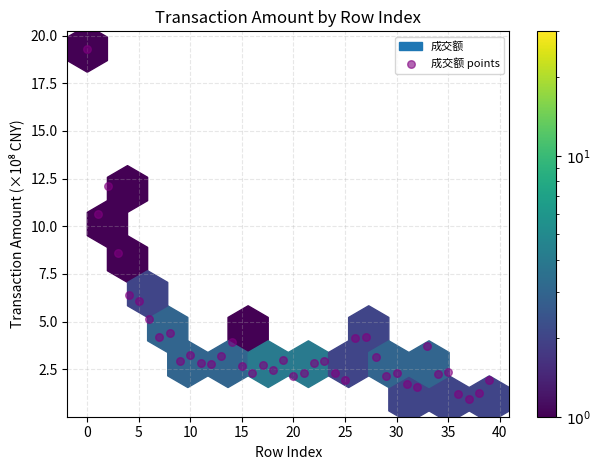

What is the range of Y values (max minus min)?

18.4